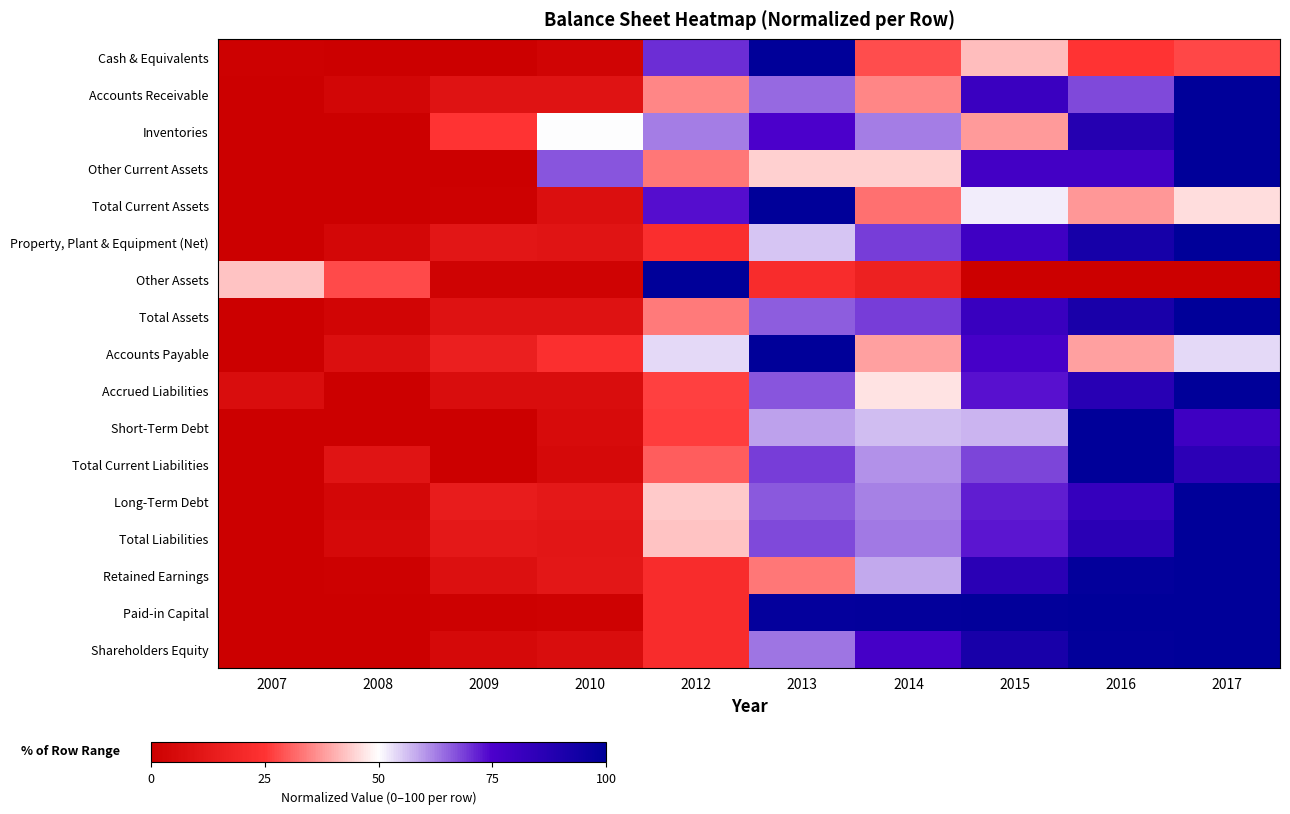

At which category is the sum across all series the highest?

2017